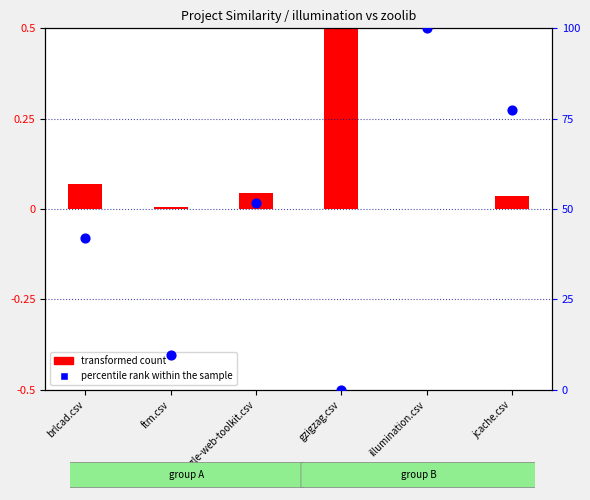

What is the change in value from gzigzag.csv to illumination.csv?

+100.0